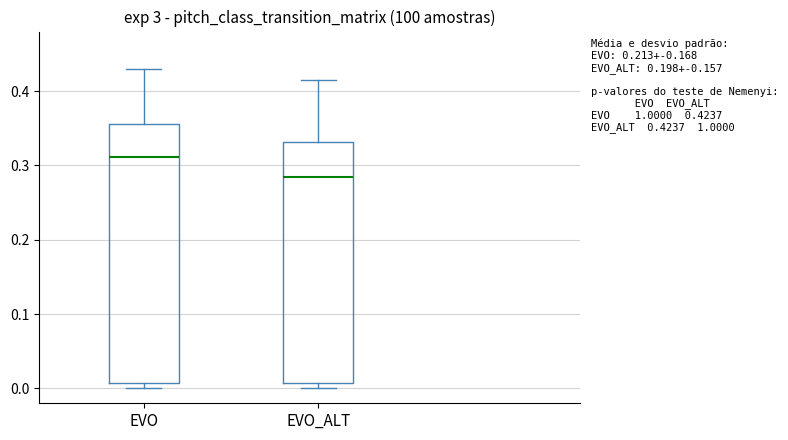

Which box is the tallest, from its lower edge to its upper edge?

EVO